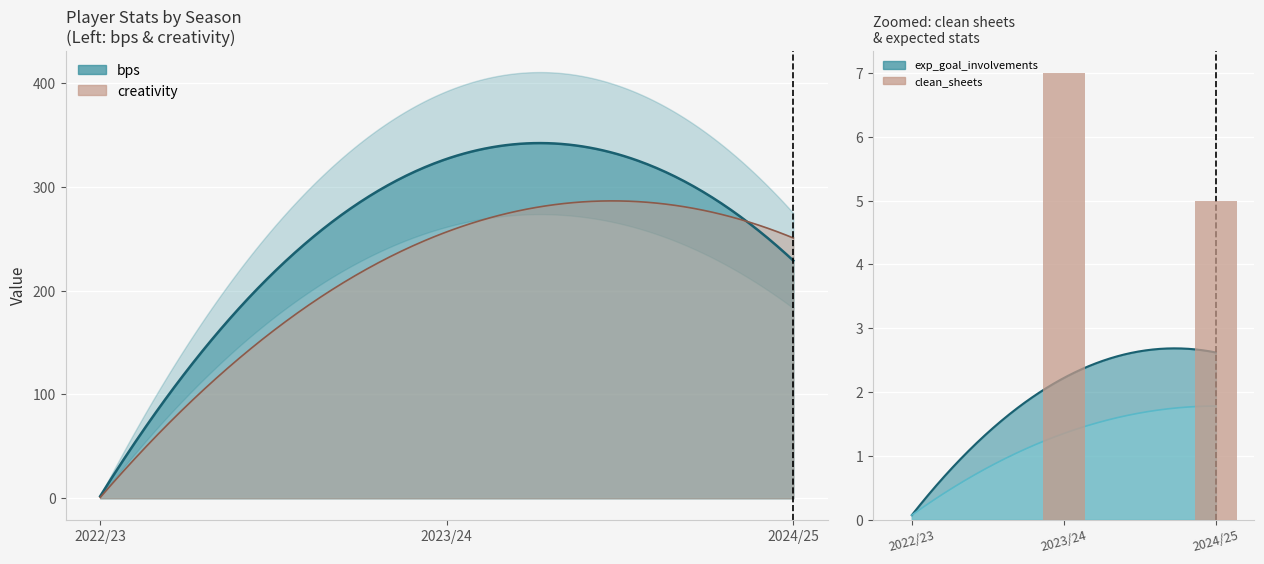

List the labels in order of value, smallest first.

2022/23, 2024/25, 2023/24